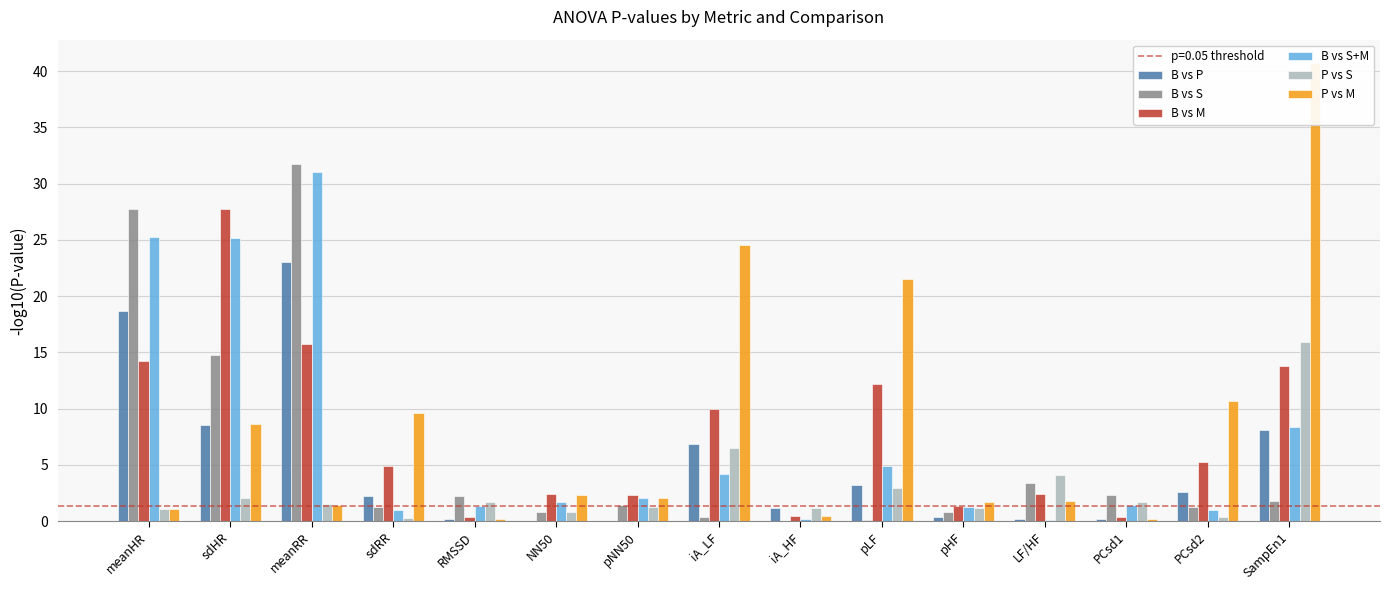

What is the label of the 6th bar from the left?

NN50